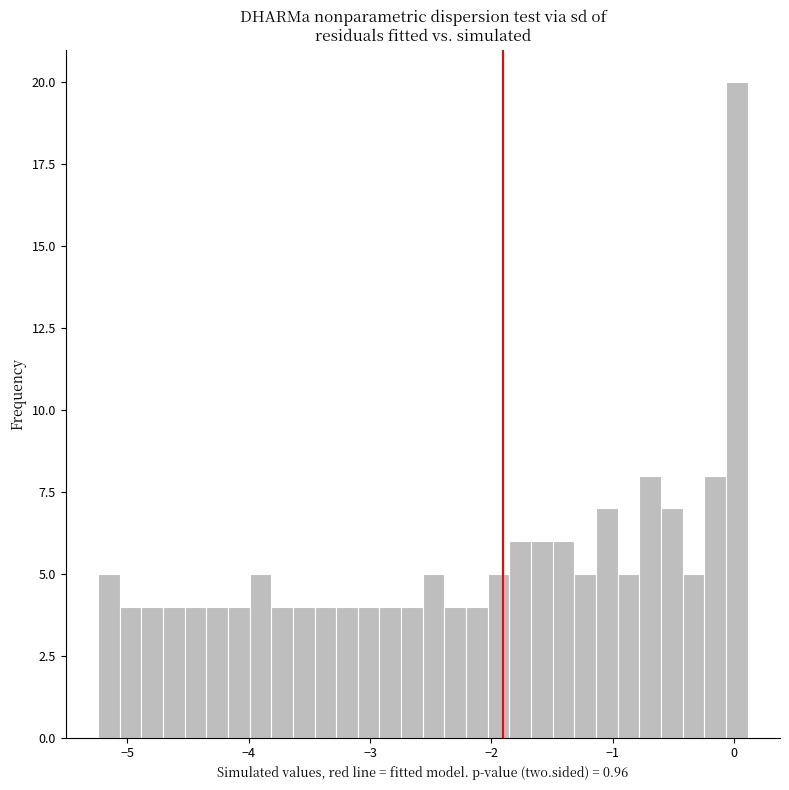

Read against the x-axis, roughly where is the centre of the tallest bar?

0.0